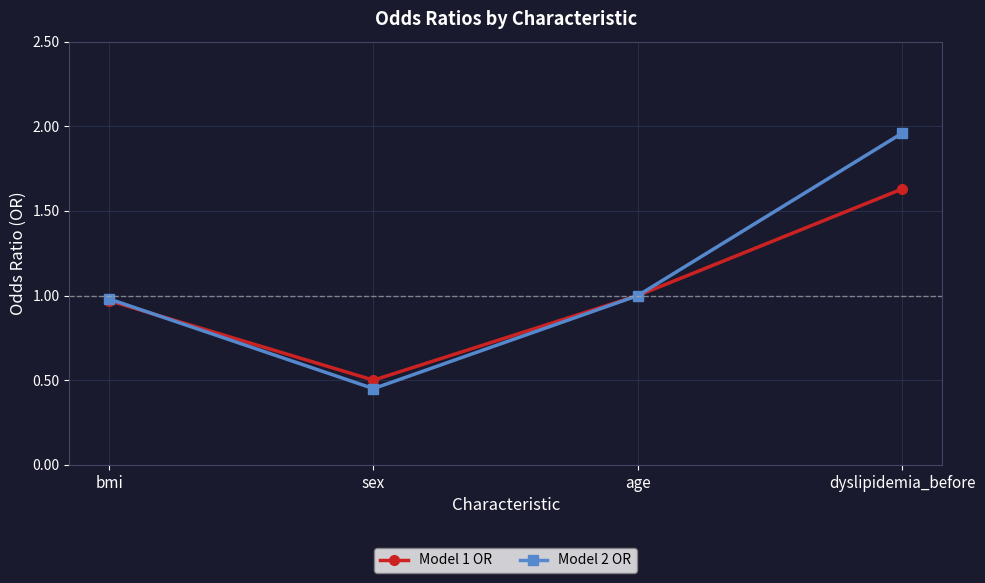

True or false: Model 2 OR has more than 2 interior local peaks.

False